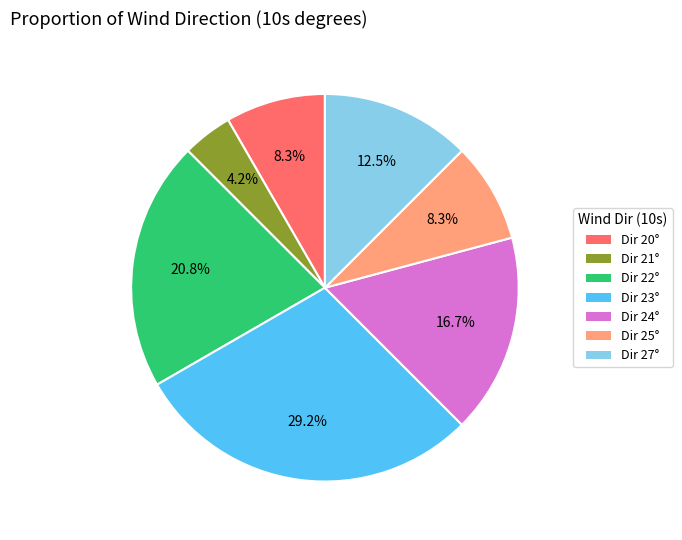

Is there any slice that represents more than half of the pie?

No